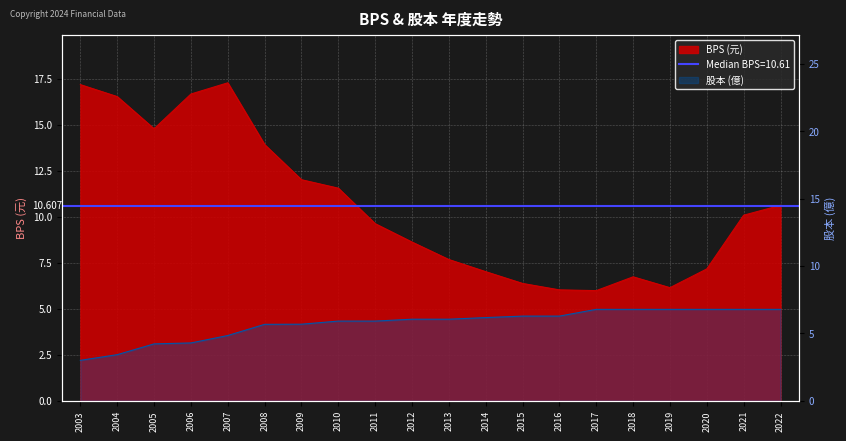

How many interior local peaks does the BPS series have?

2